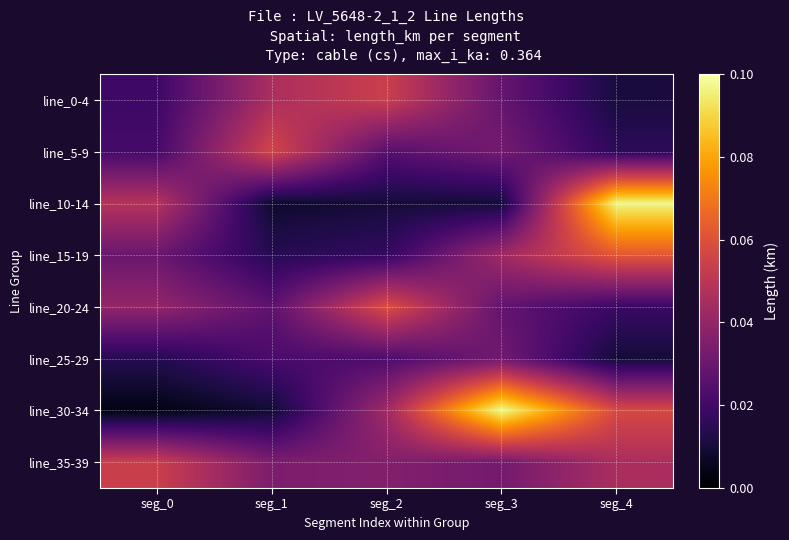

Reading left to right, list all the values displayed in this chart.

line_0-4: seg_0=0.0	seg_1=0.0	seg_2=0.1	seg_3=0.0	seg_4=0.0
line_5-9: seg_0=0.0	seg_1=0.1	seg_2=0.0	seg_3=0.0	seg_4=0.0
line_10-14: seg_0=0.0	seg_1=0.0	seg_2=0.0	seg_3=0.0	seg_4=0.1
line_15-19: seg_0=0.0	seg_1=0.0	seg_2=0.0	seg_3=0.0	seg_4=0.1
line_20-24: seg_0=0.0	seg_1=0.0	seg_2=0.1	seg_3=0.0	seg_4=0.0
line_25-29: seg_0=0.0	seg_1=0.0	seg_2=0.0	seg_3=0.0	seg_4=0.0
line_30-34: seg_0=0.0	seg_1=0.0	seg_2=0.0	seg_3=0.1	seg_4=0.1
line_35-39: seg_0=0.1	seg_1=0.0	seg_2=0.0	seg_3=0.0	seg_4=0.0